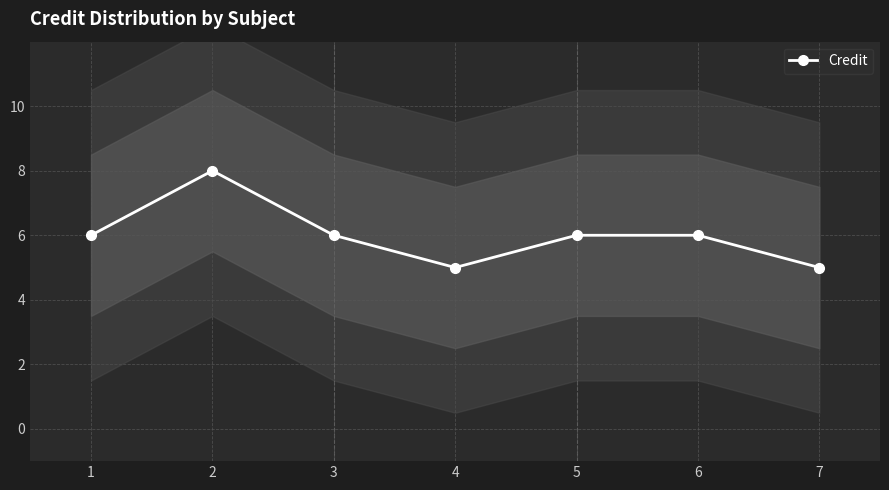

Reading left to right, what are all the values shown in this chart?

6	8	6	5	6	6	5